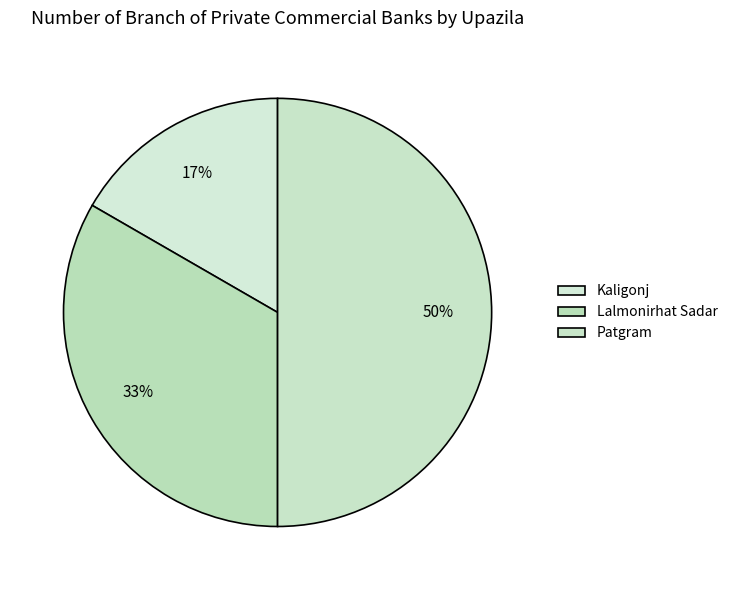

How many slices are in this pie chart?

3